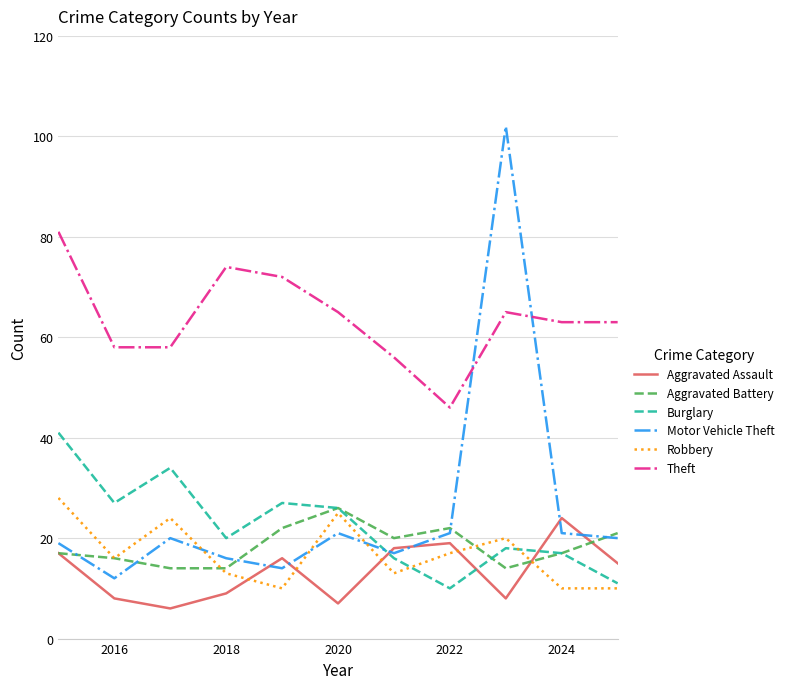

How many series are shown in this chart?

6